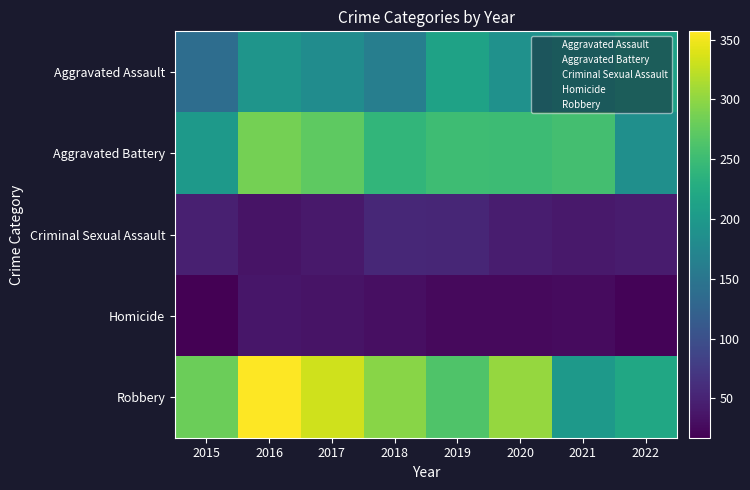

What is the maximum value shown in the chart?

357